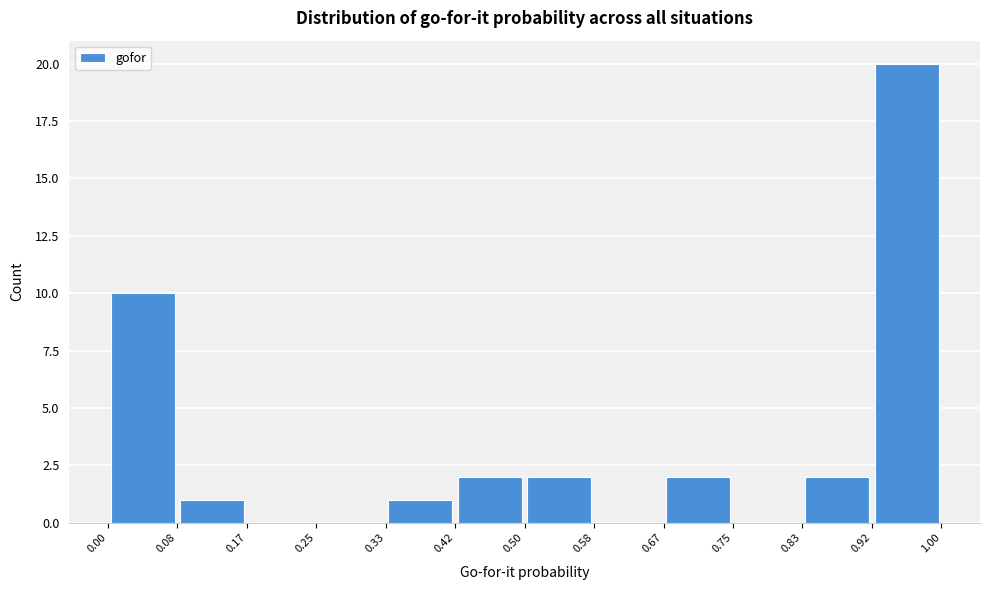

Reading left to right, list every bar in this chart as the range it spans on the x-axis followed by its height. The values are not printed on the chart, so give them approximately, as read against the axis.

0.00 to 0.08: 10
0.08 to 0.17: 1
0.17 to 0.25: 0
0.25 to 0.33: 0
0.33 to 0.42: 1
0.42 to 0.50: 2
0.50 to 0.58: 2
0.58 to 0.67: 0
0.67 to 0.75: 2
0.75 to 0.83: 0
0.83 to 0.92: 2
0.92 to 1.00: 20